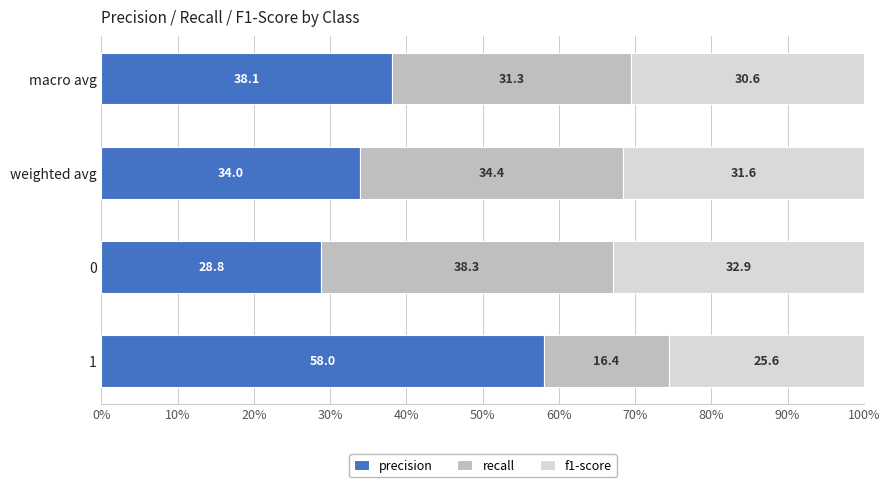

What is the average value of the precision series?

39.7